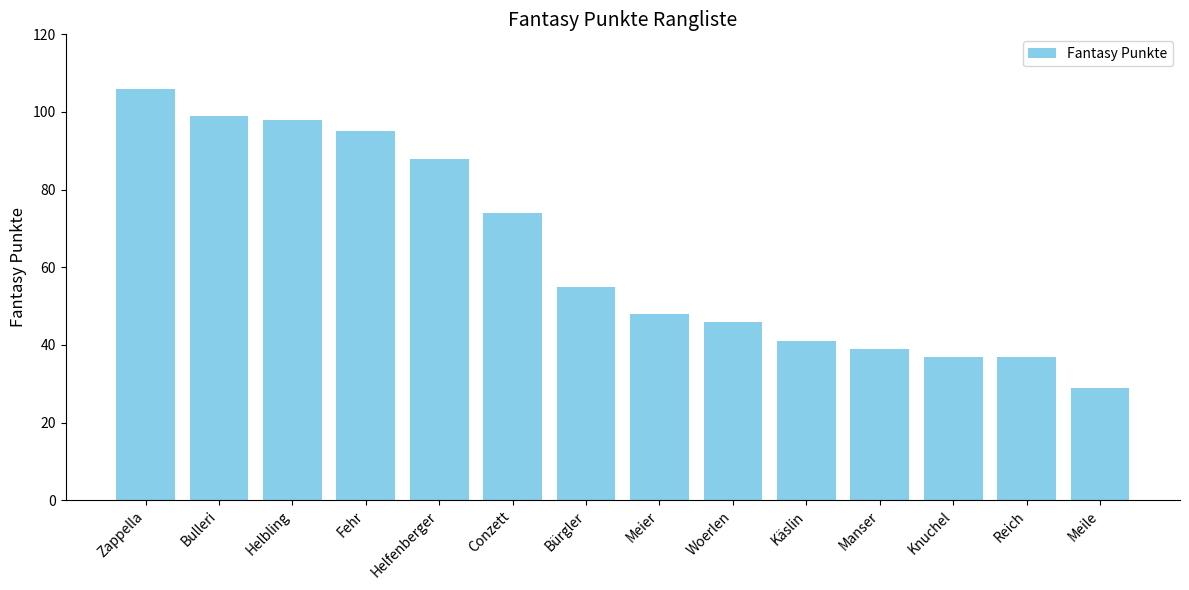

Read the value at Zappella, to the nearest 5.

105